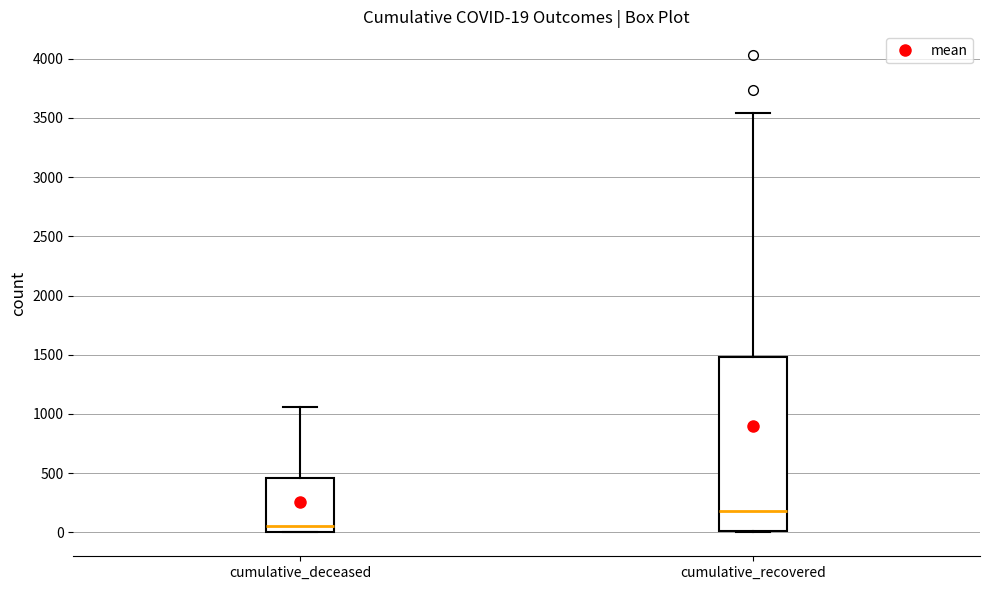

Which box is the tallest, from its lower edge to its upper edge?

cumulative_recovered